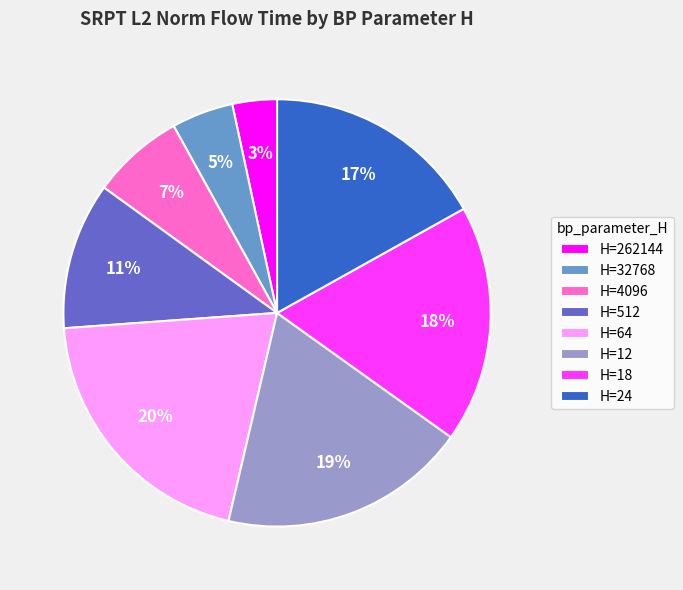

To the nearest percent, what is the difference between the largest and smallest slice percentages?

17%